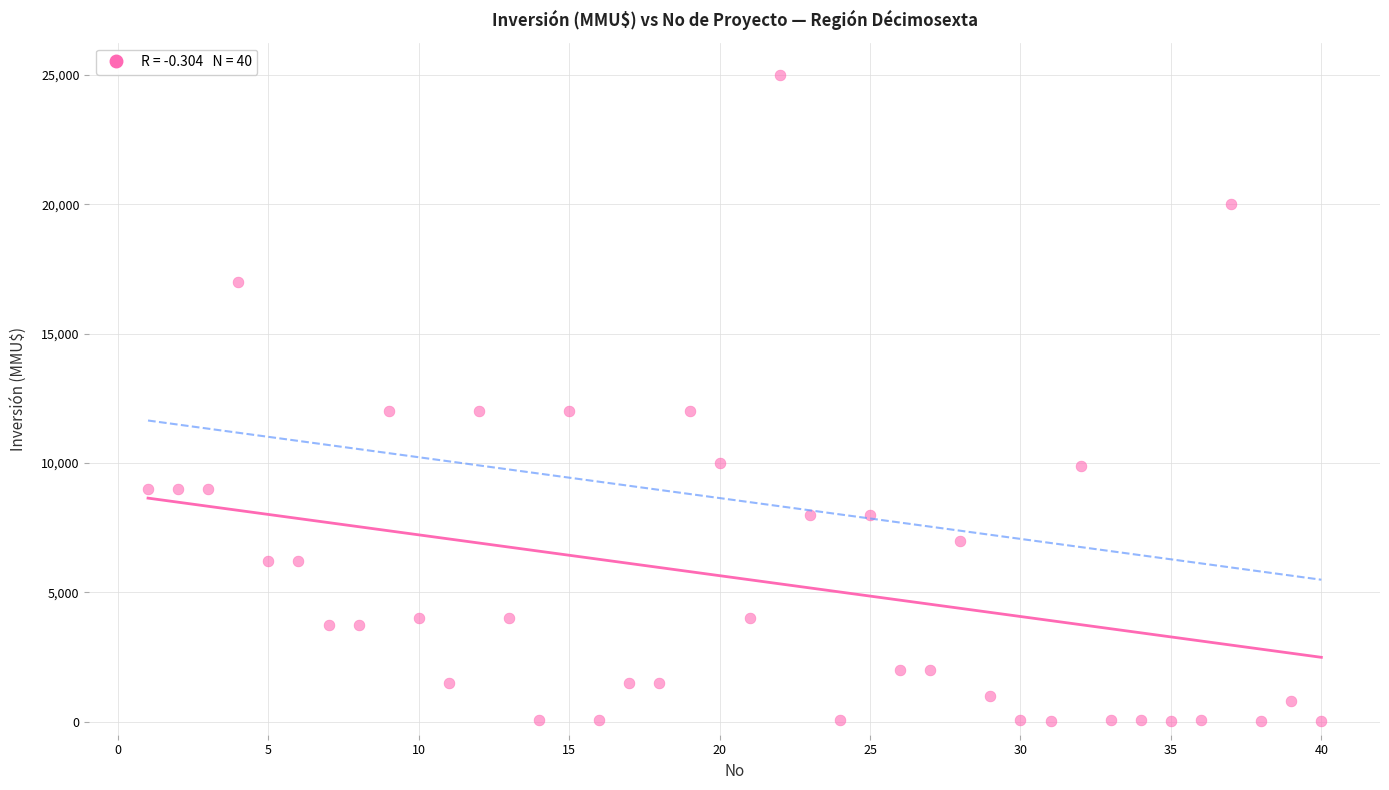

What is the range of X values (max minus min)?

39